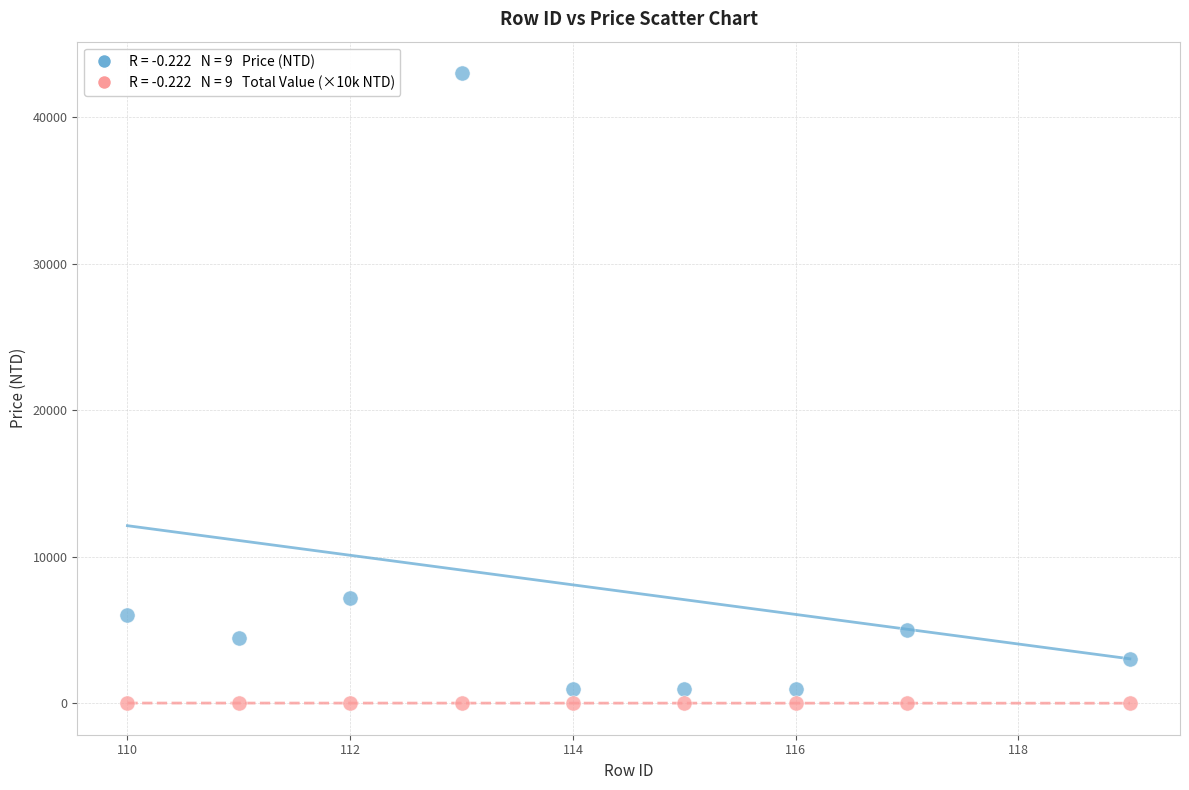

Across all series, what Y value is closest to 21500?

7199.0